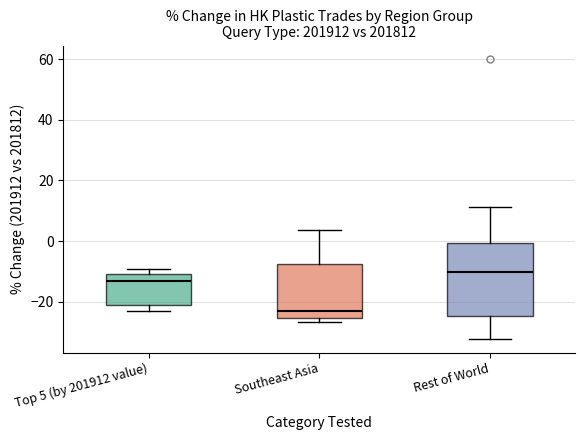

Comparing the boxes themselves (not the whiskers), which one is the tallest?

Rest of World